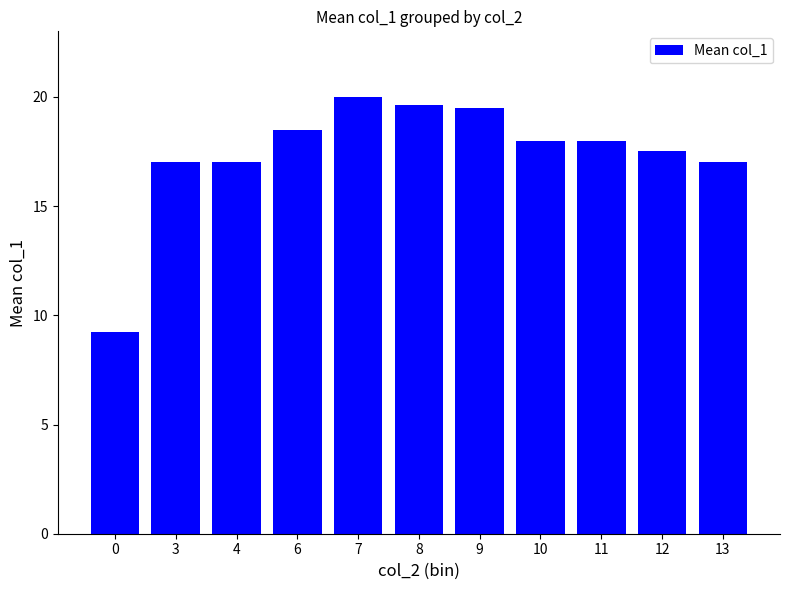

The chart shows a value of 11.8 at 10. True or false?

False